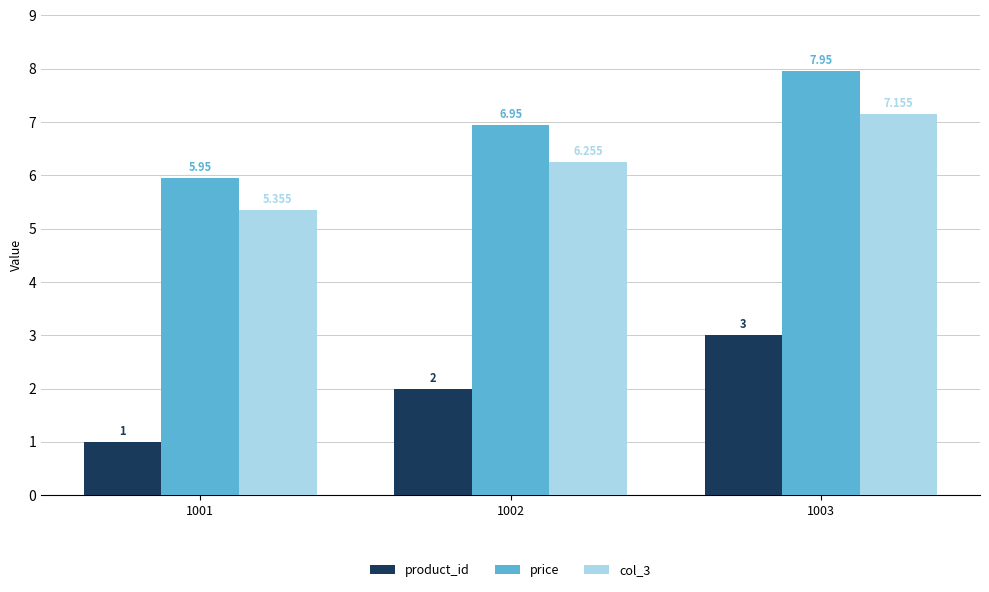

Rank the series at 1003 from highest to lowest value.

price, col_3, product_id